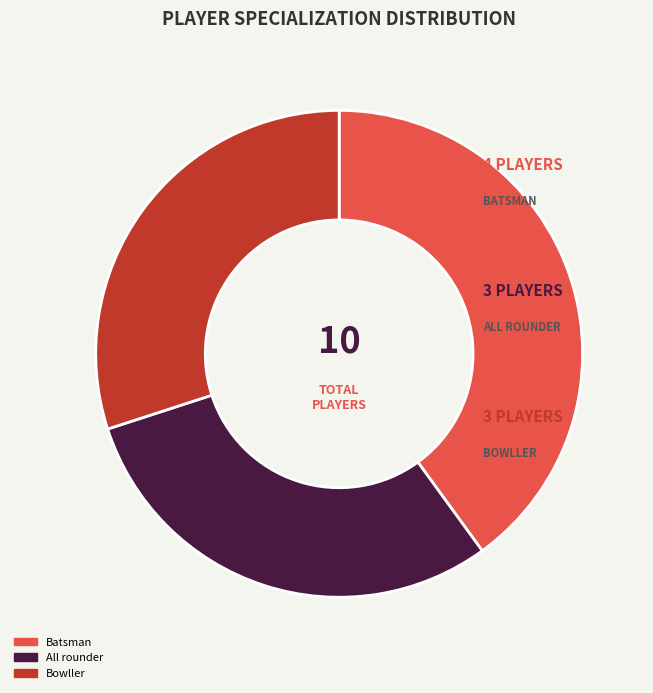

How many segments does this pie chart have?

3